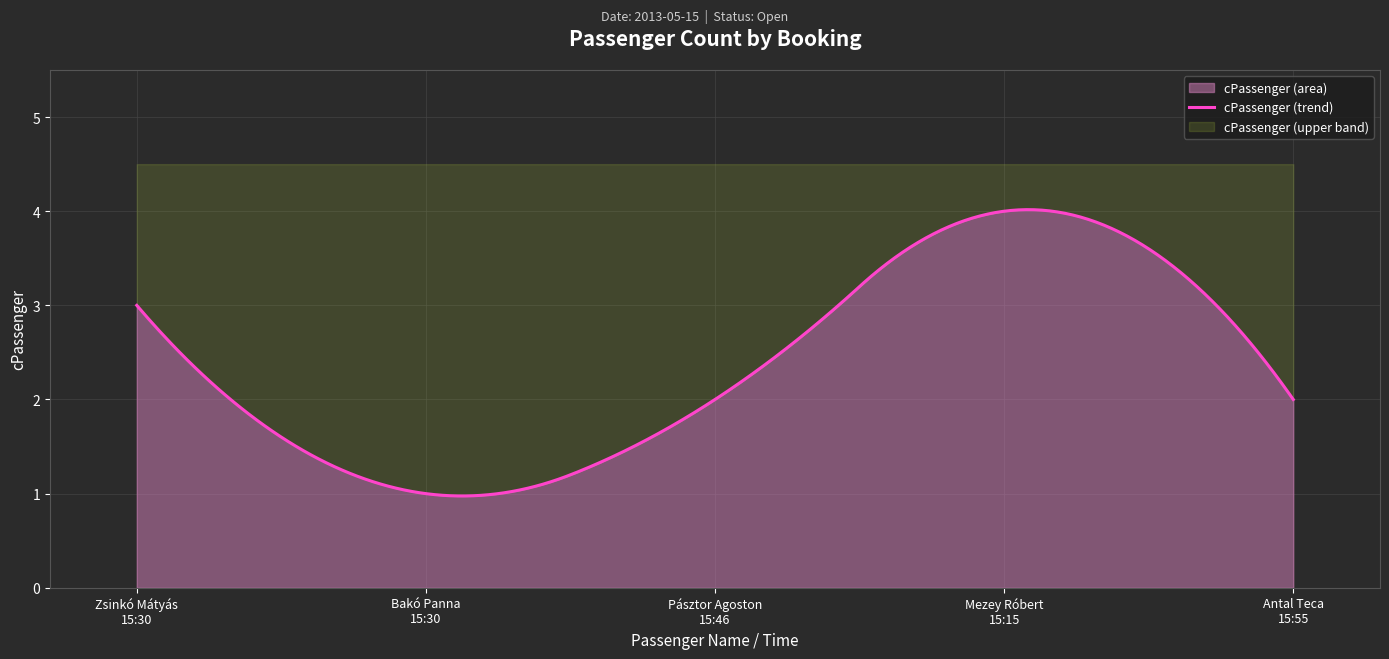

Reading left to right, what are all the values shown in this chart?

3	1	2	4	2